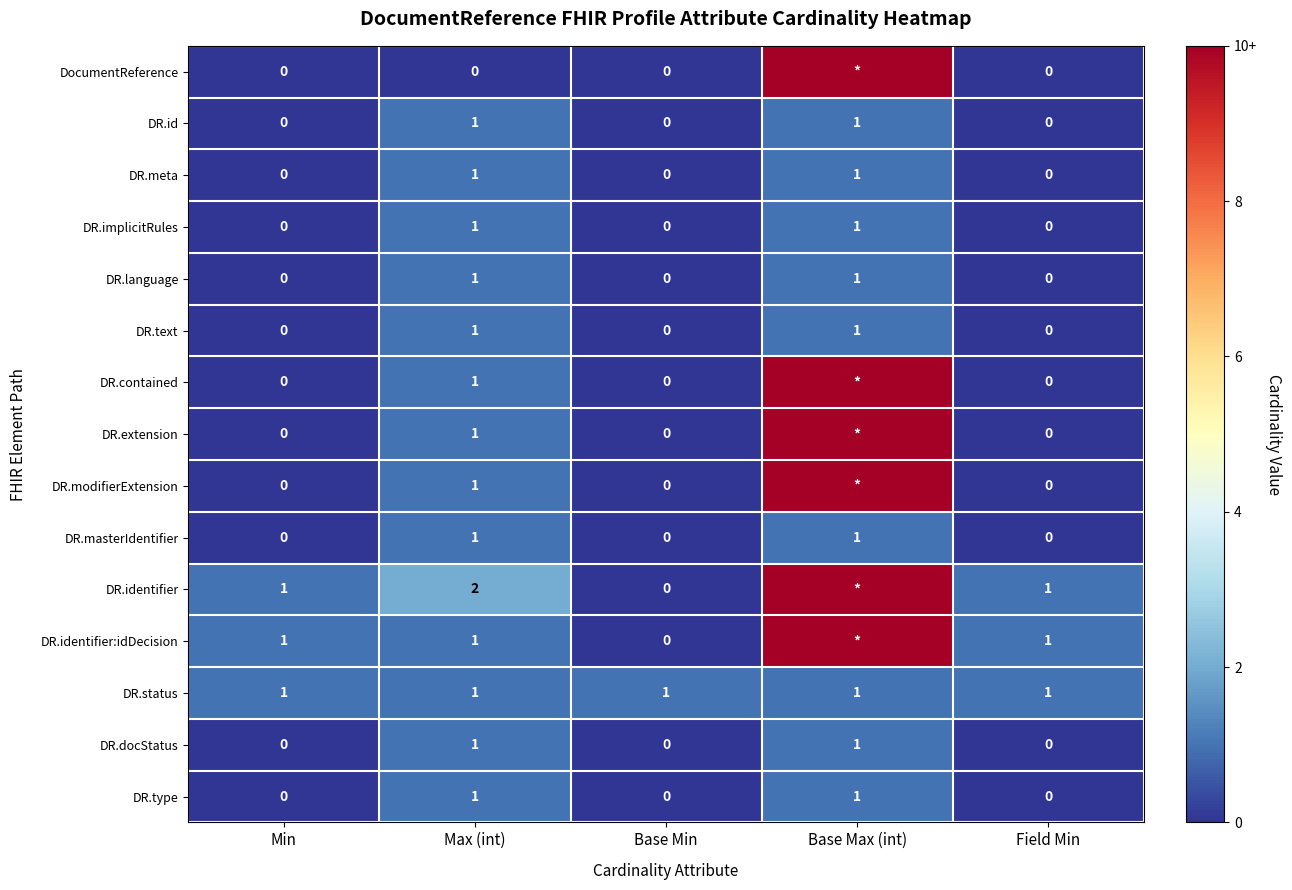

How many data points does each series have?

5